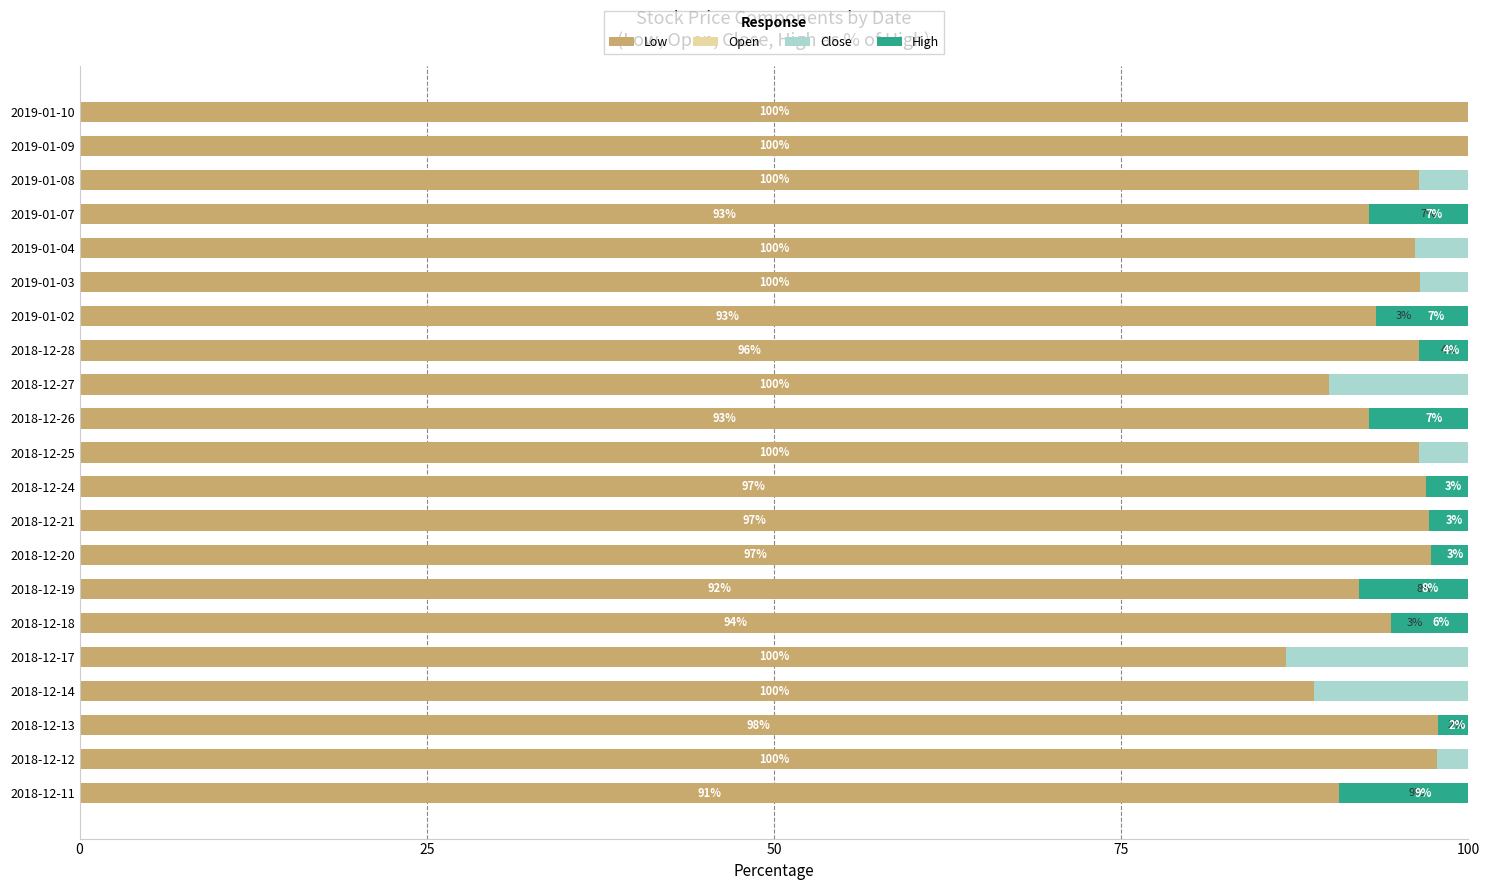

How many bars are there in total?

84